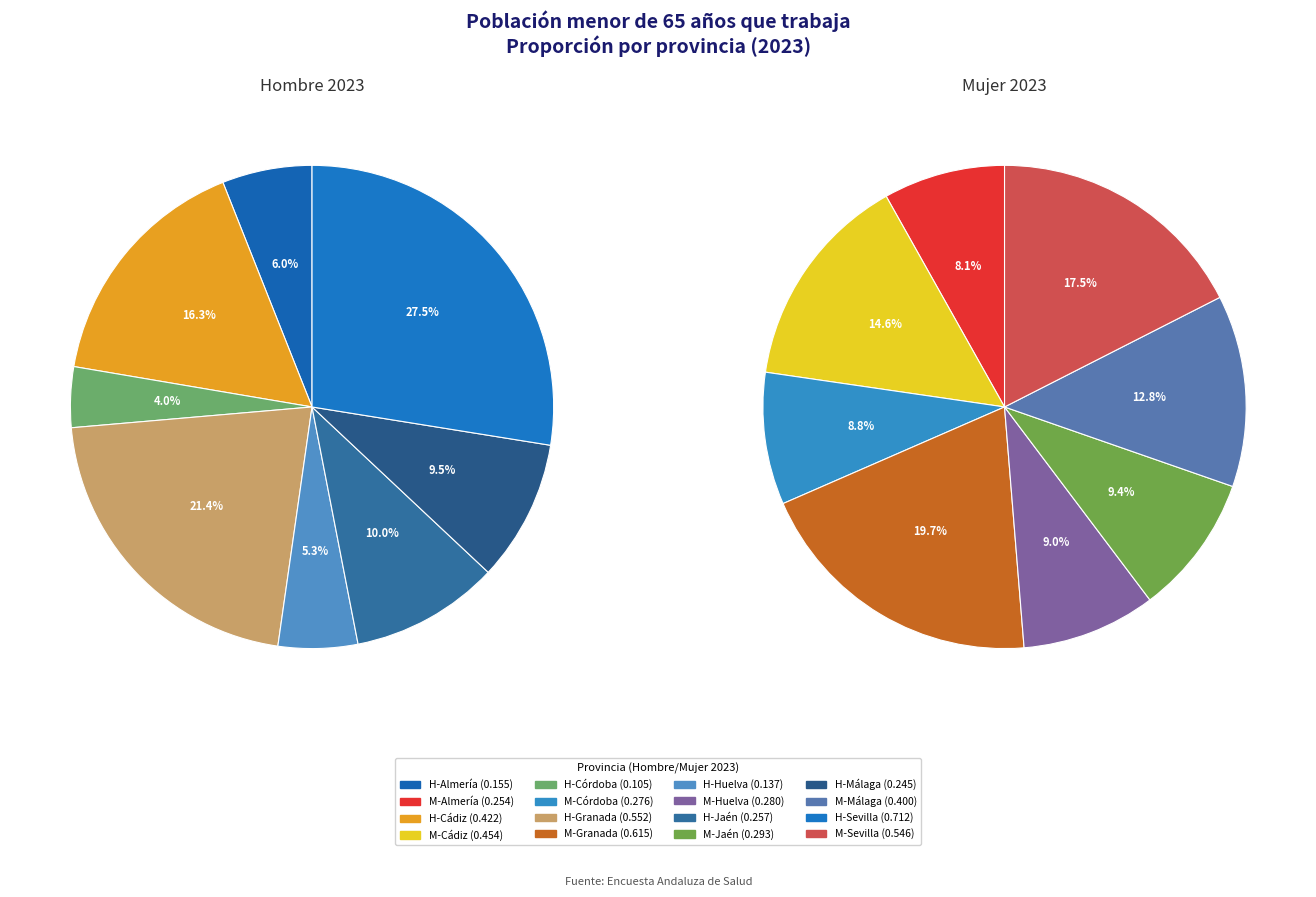

How many slices are in this pie chart?

8